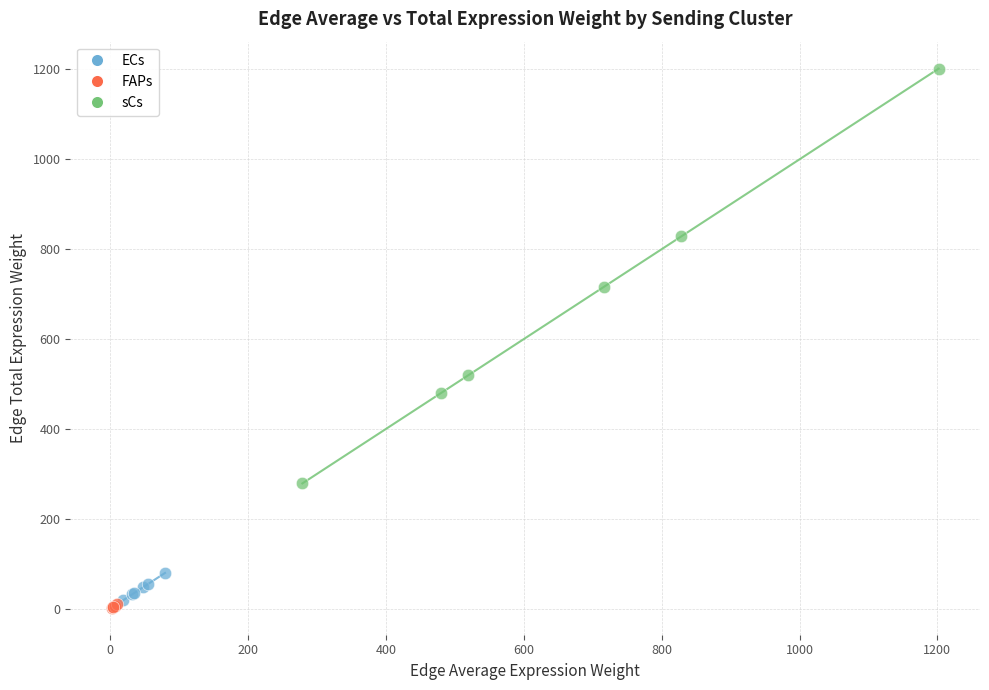

Which series contains the highest Y value?

sCs